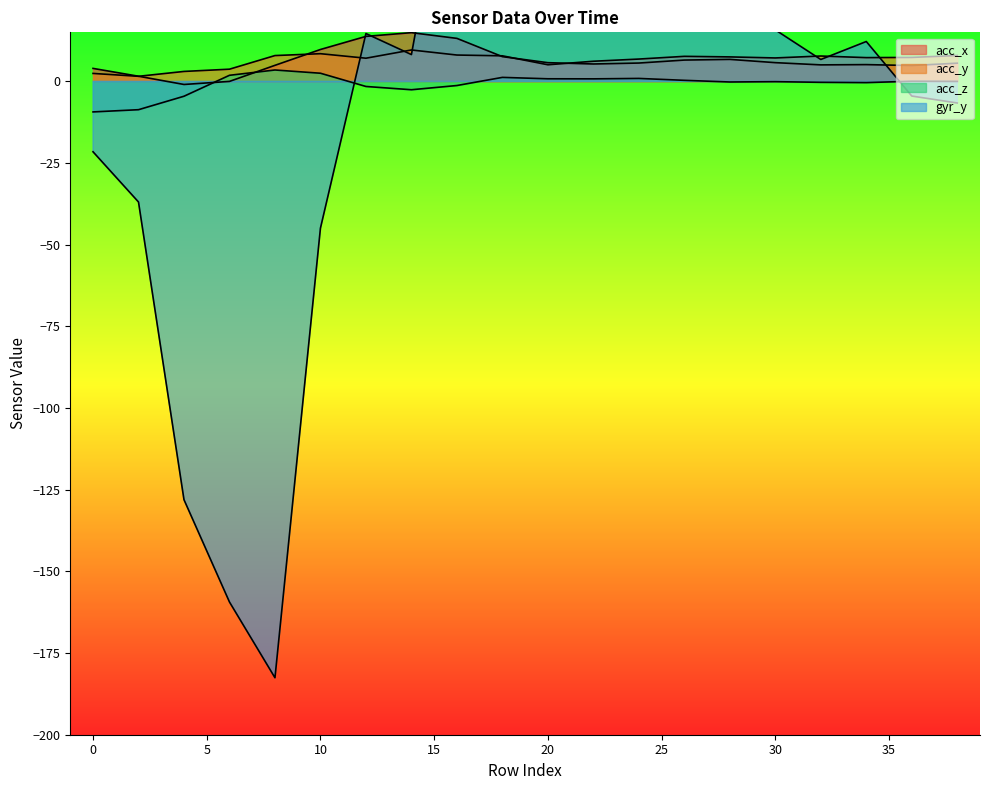

Between 8 and 28, which is larger?

28